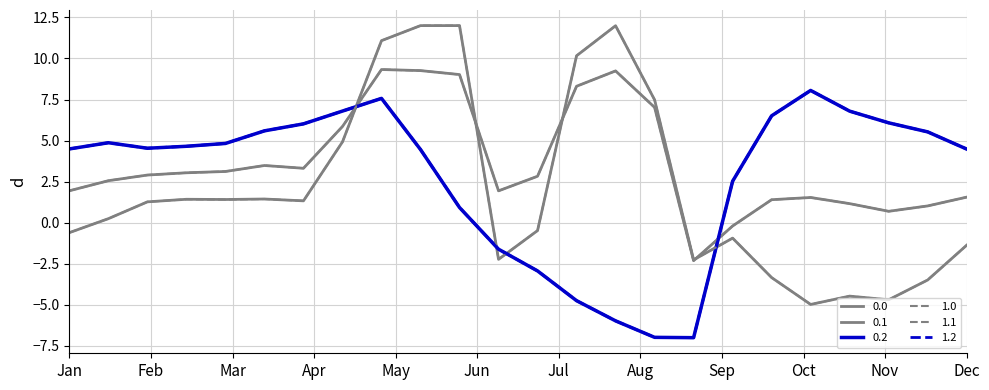

Where is the first local maximum for 1.1?

5